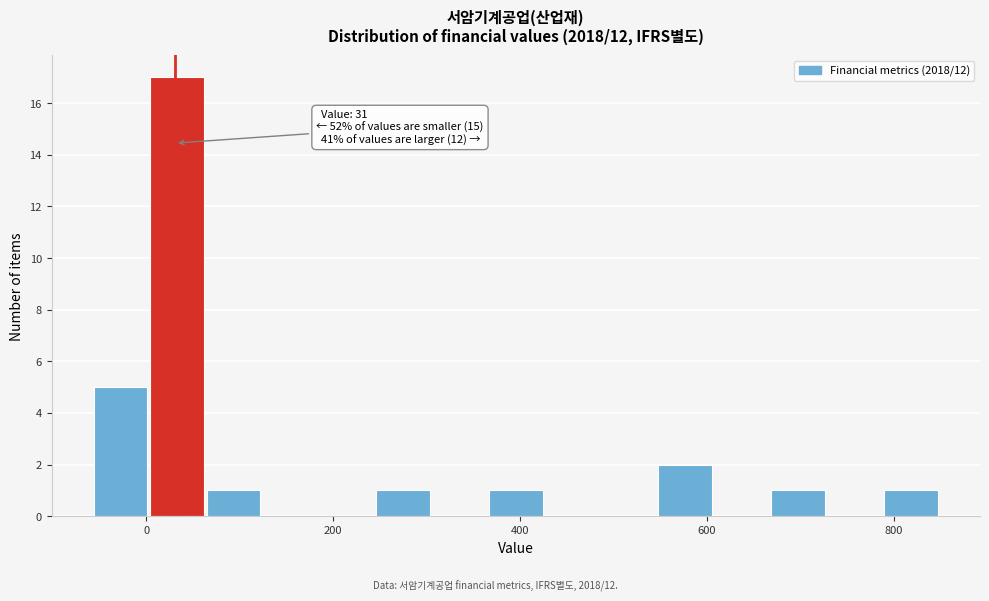

Around what value on the x-axis is the tallest bar? Give the approximate position of its centre, as read against the axis.

40